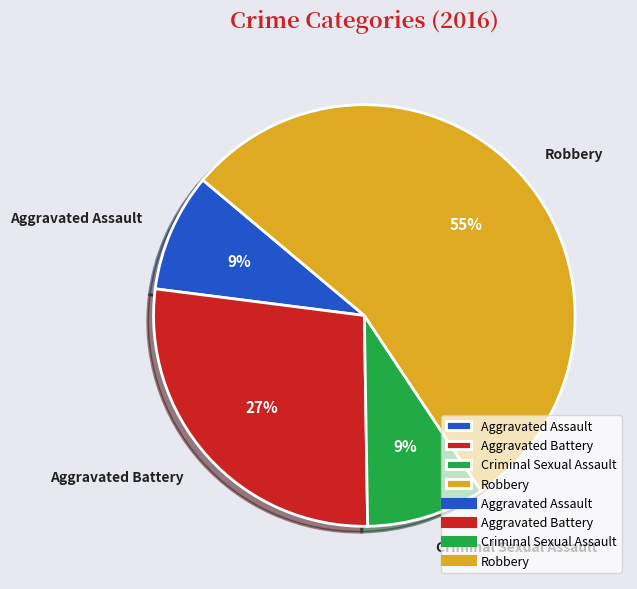

Do Robbery and Aggravated Assault together represent more than half of the pie?

Yes